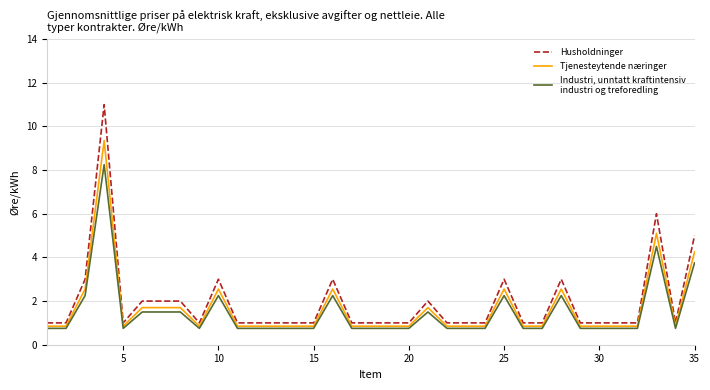

What is the smallest value displayed?

0.8